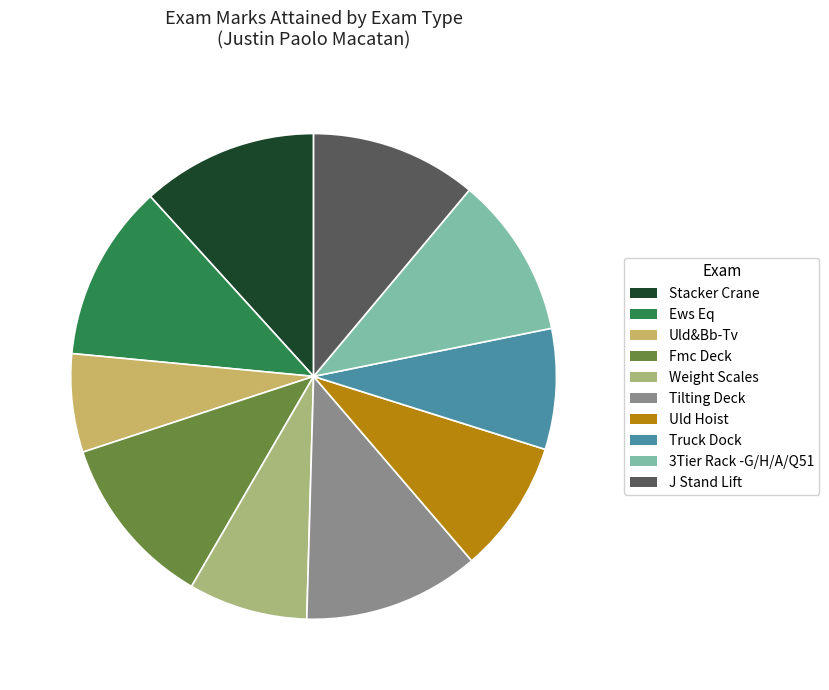

Rank the categories by value from highest to lowest.

Ews Eq, Stacker Crane, Tilting Deck, Fmc Deck, J Stand Lift, 3Tier Rack -G/H/A/Q51, Uld Hoist, Truck Dock, Weight Scales, Uld&Bb-Tv